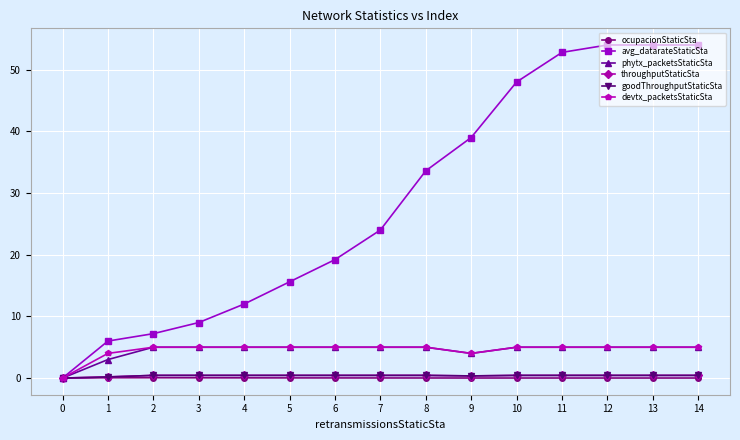

What is the total value across all series at 4?

22.9